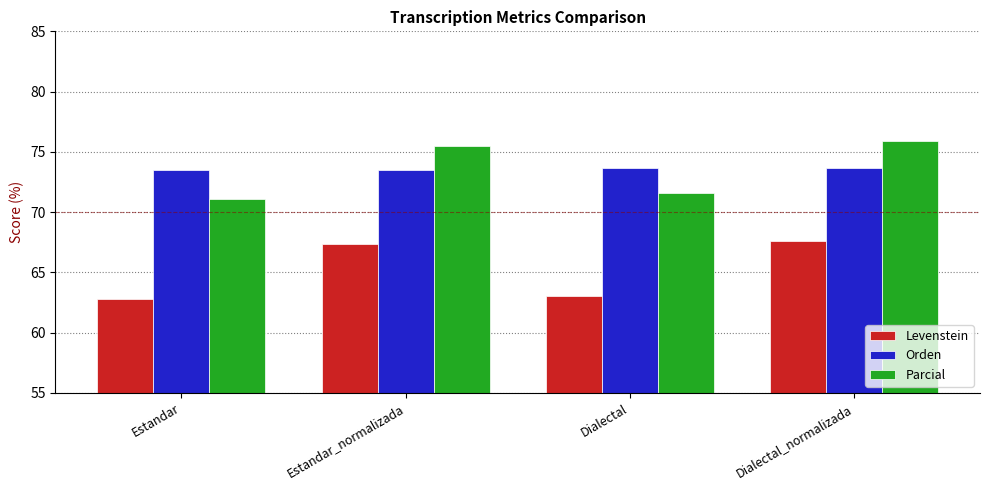

The Orden series shows 73.7 at Dialectal. True or false?

True